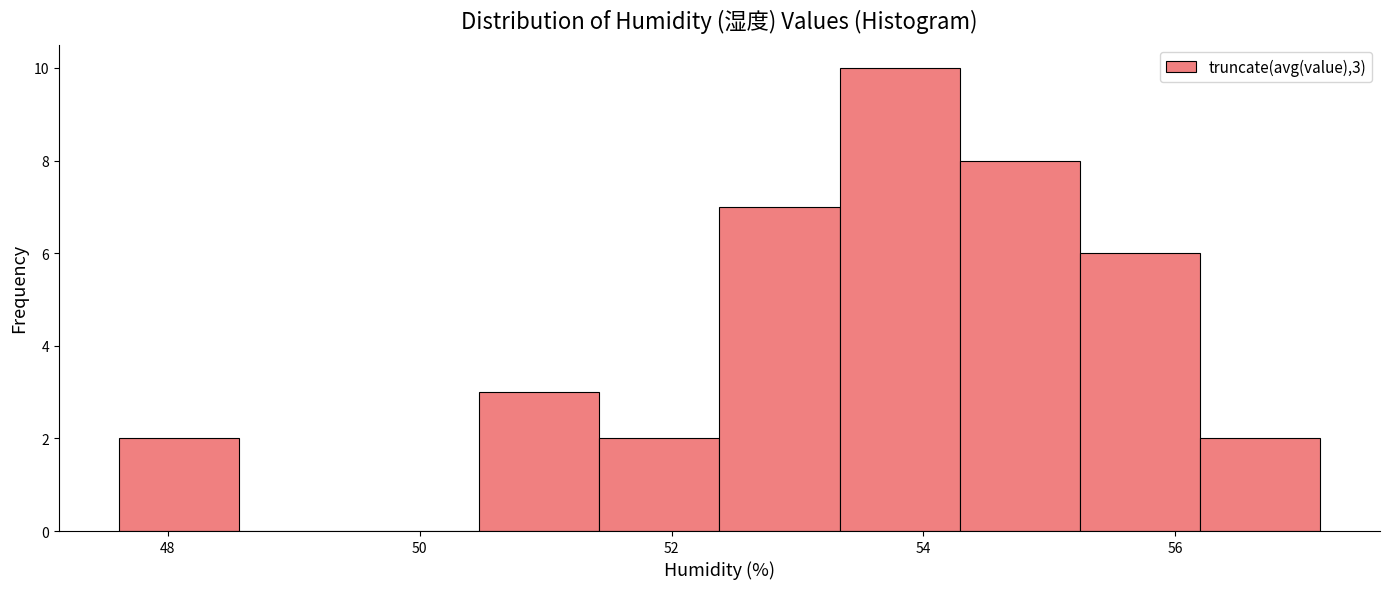

Over which range of the x-axis is the bar tallest?

53.4 to 54.2